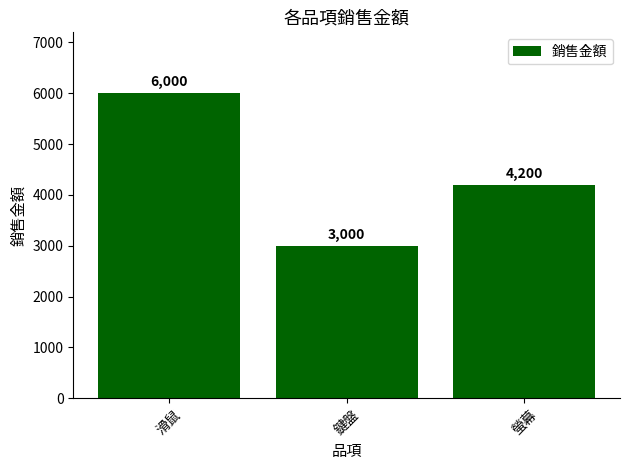

Where is the data nearest to the value 4500?

螢幕